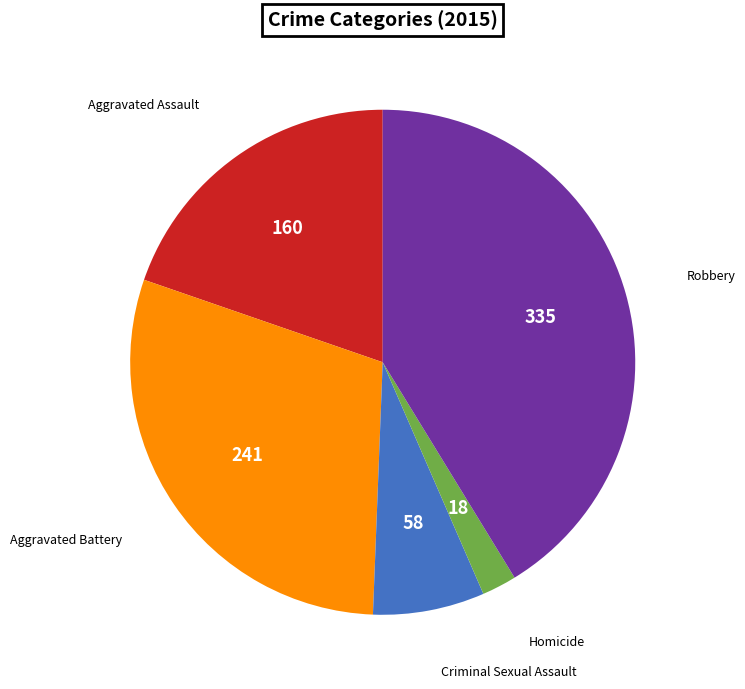

Is there any slice that represents more than half of the pie?

No